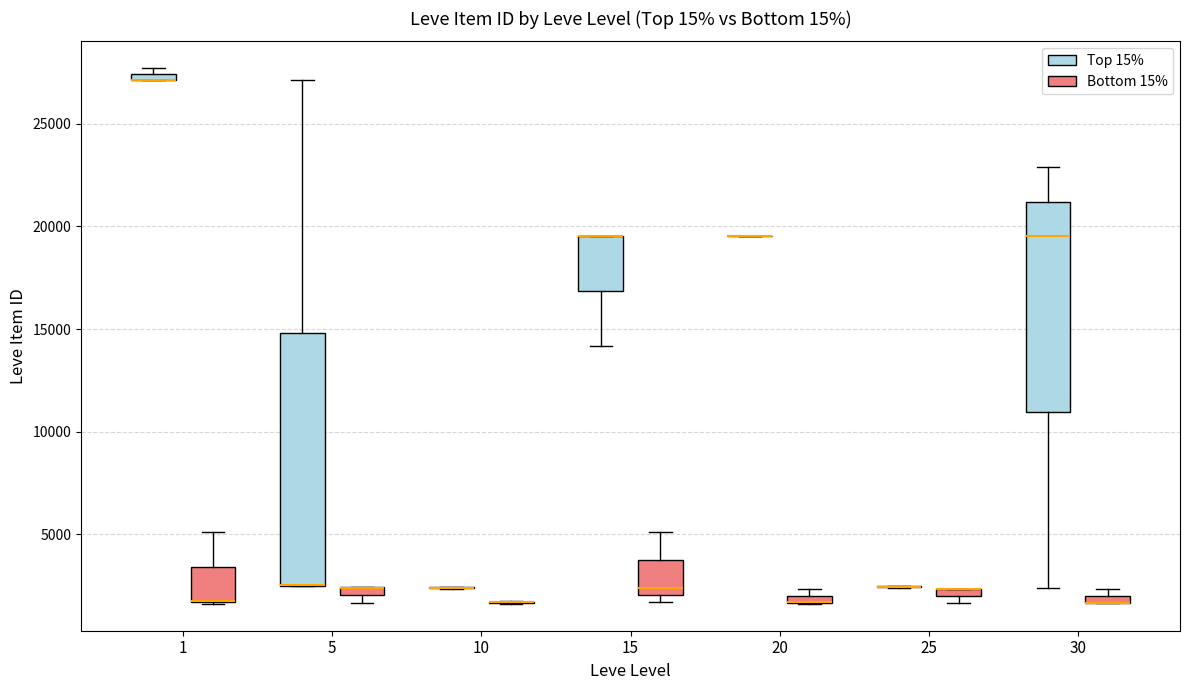

Where is the upper edge of the box for 30 (Top 15%) on the y-axis? The values are not printed on the chart, so give them approximately, as read against the axis.

21000